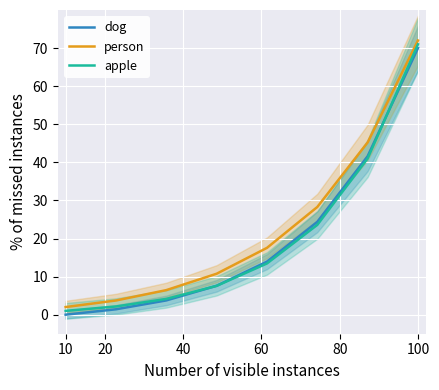

True or false: person and dog intersect in this chart.

False